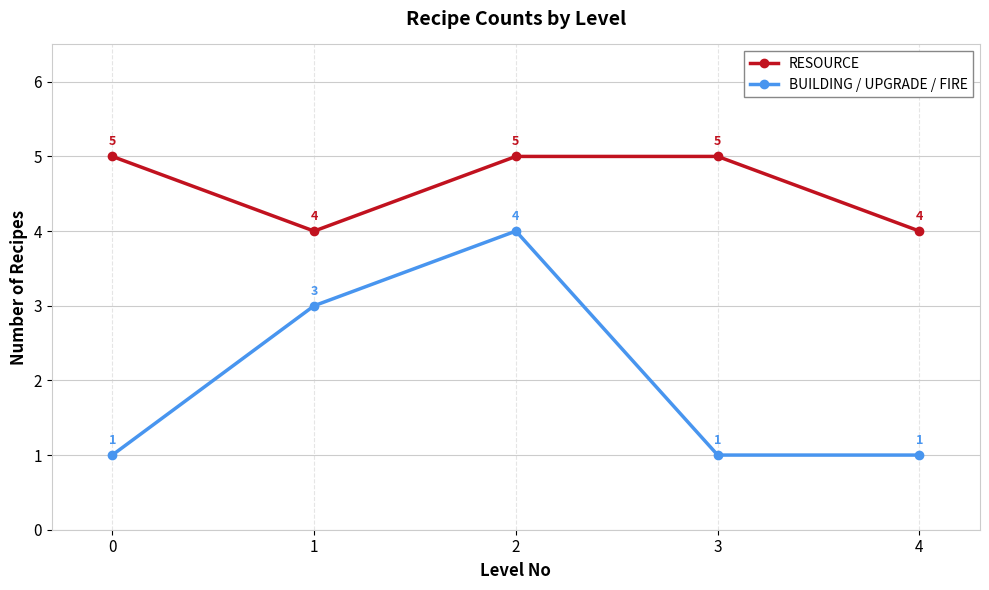

Does the chart display data point markers on the line(s)?

Yes